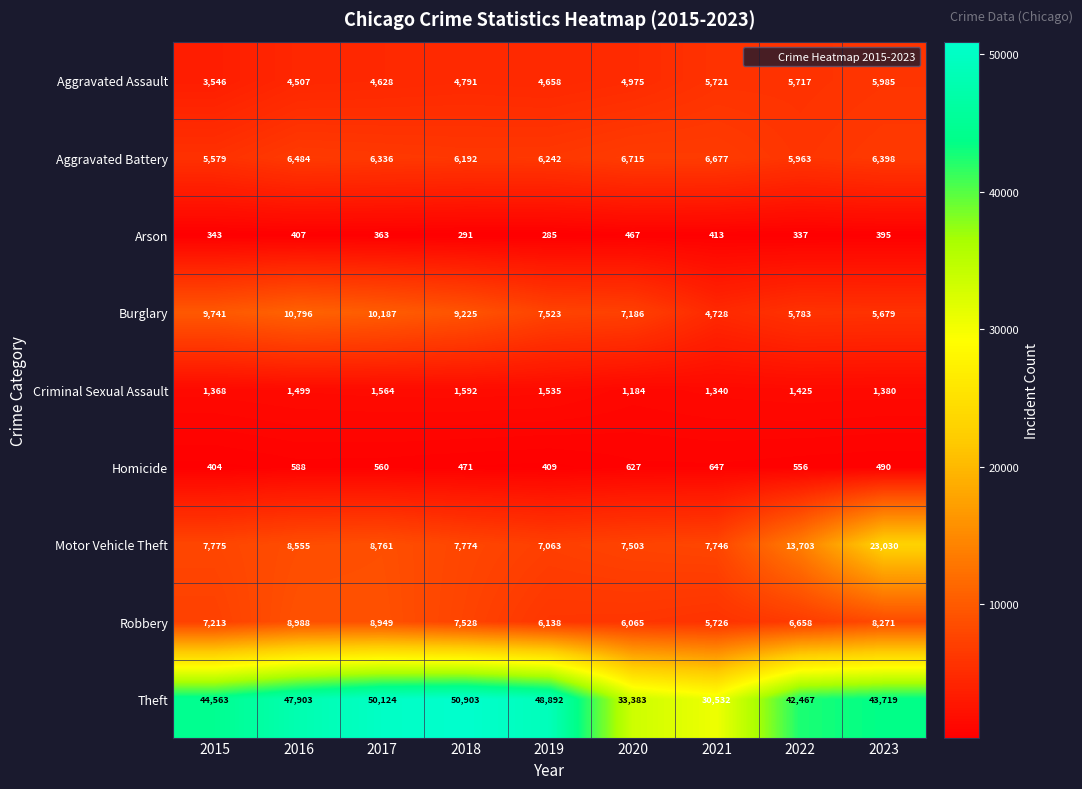

At how many categories does at least one series exceed 45676?

4